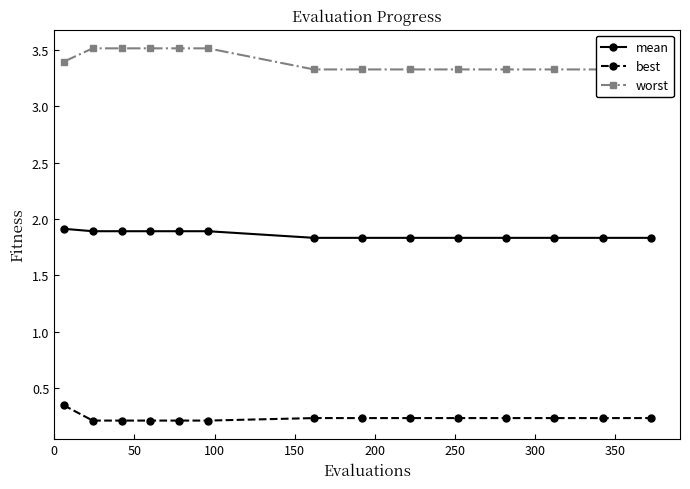

How many best values are between 0 and 1?

14